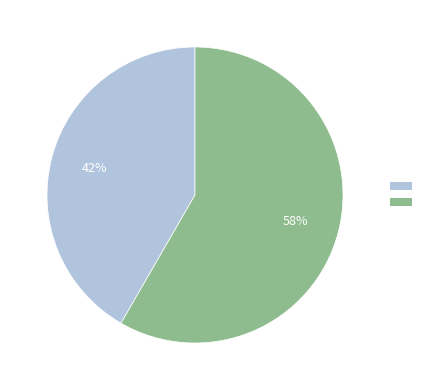

Does any single category account for the majority?

Yes